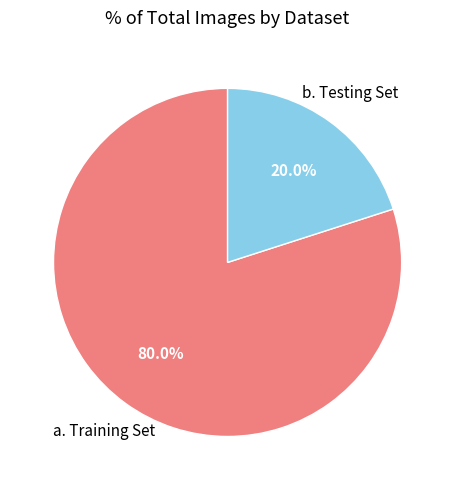

Between b. Testing Set and a. Training Set, which is larger?

a. Training Set